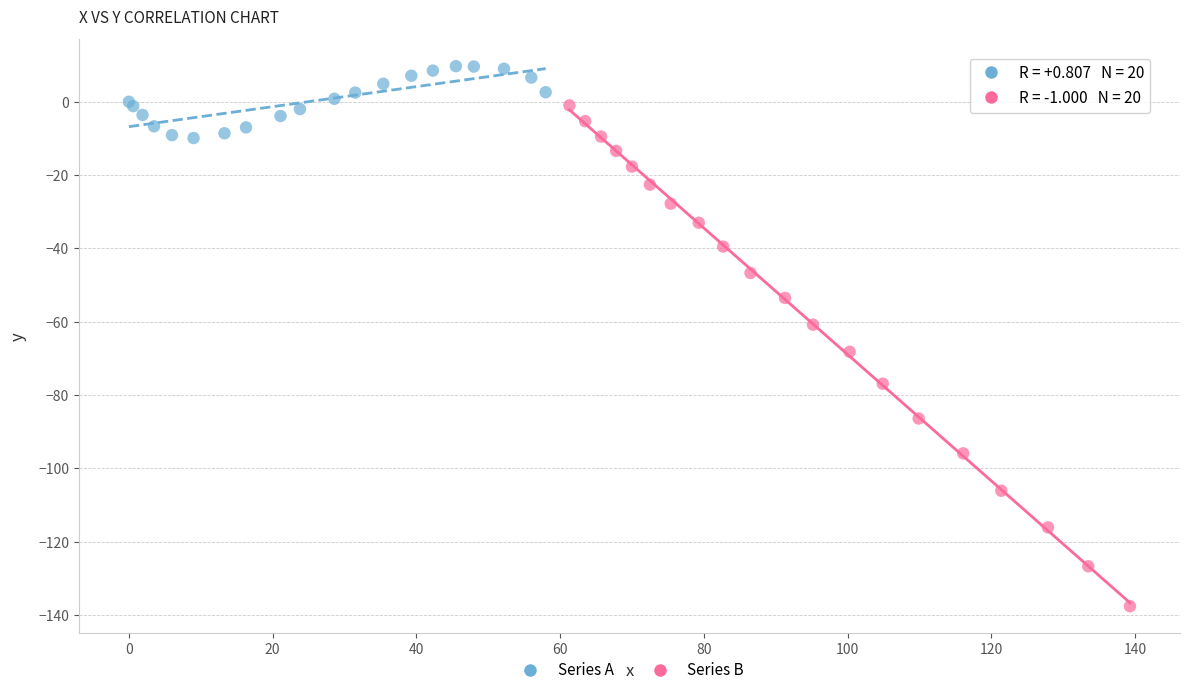

Which series reaches the minimum Y coordinate?

Series B